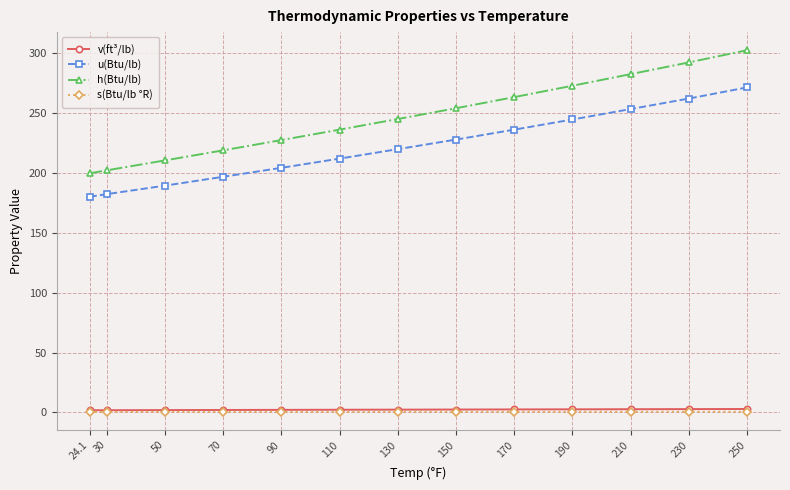

True or false: h(Btu/lb) and u(Btu/lb) intersect in this chart.

False